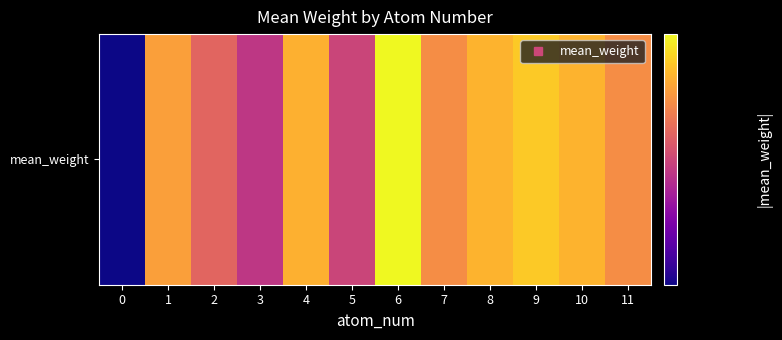

Read the value at 8.

0.2